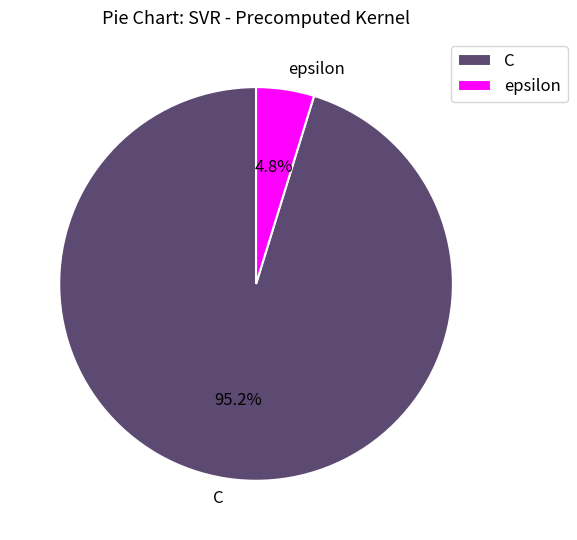

Is there any slice that represents more than half of the pie?

Yes